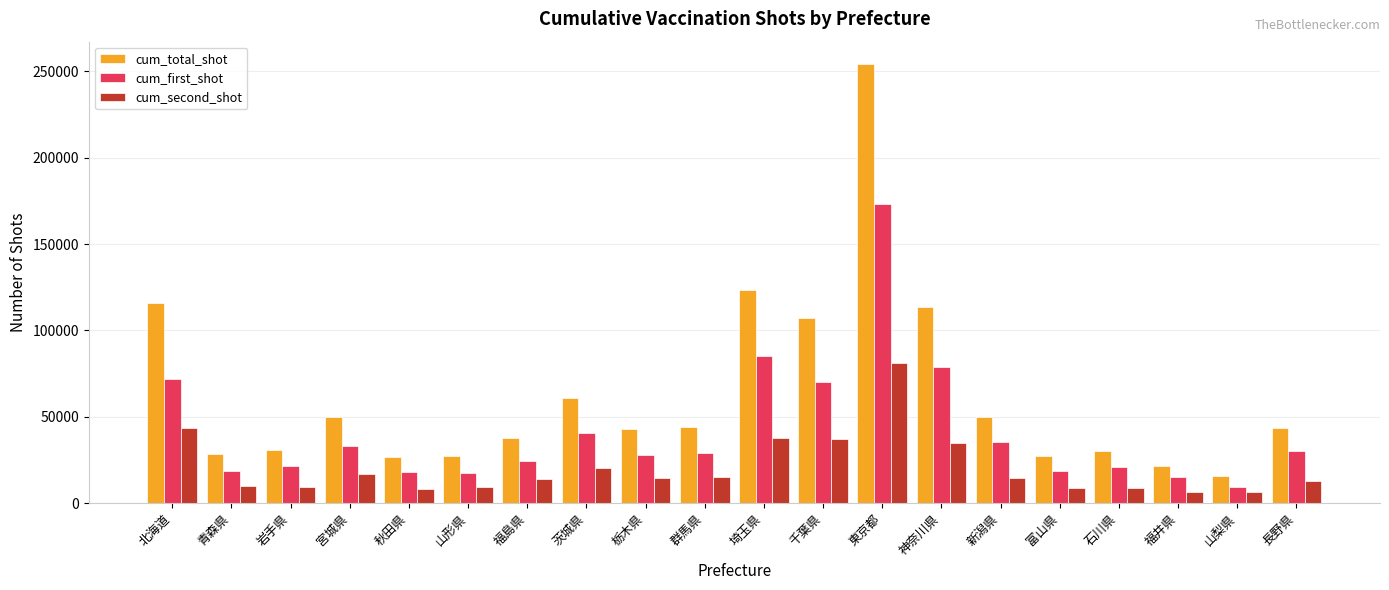

What is the sum of the cum_first_shot values at 山梨県 and 青森県?

27672